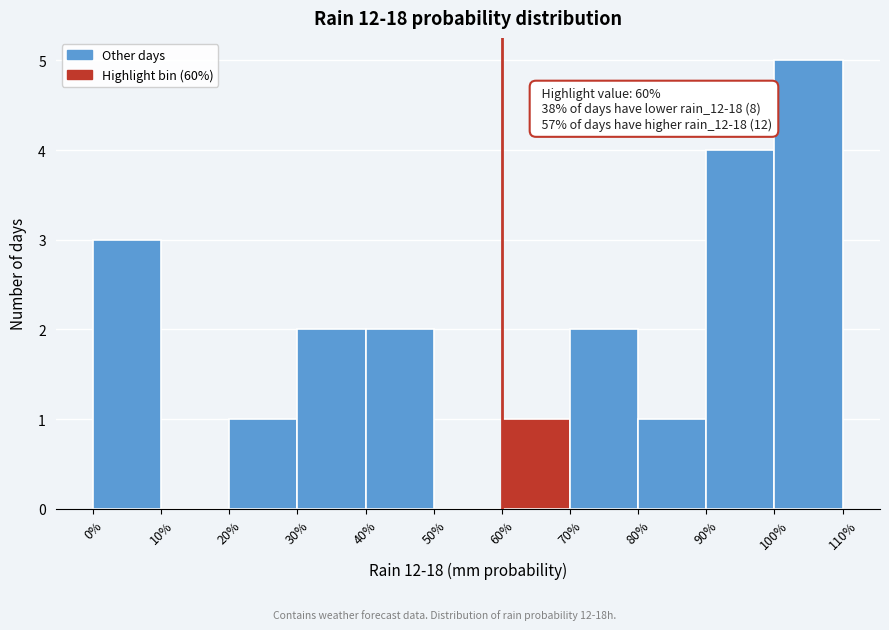

Over which range of the x-axis is the bar tallest?

100% to 110%